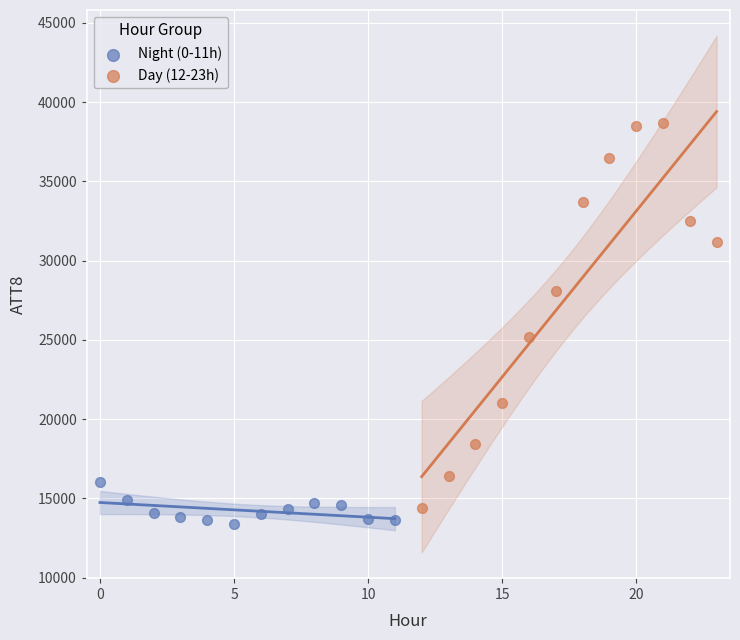

Which series has the largest Y range (max minus min)?

Day (12-23h)